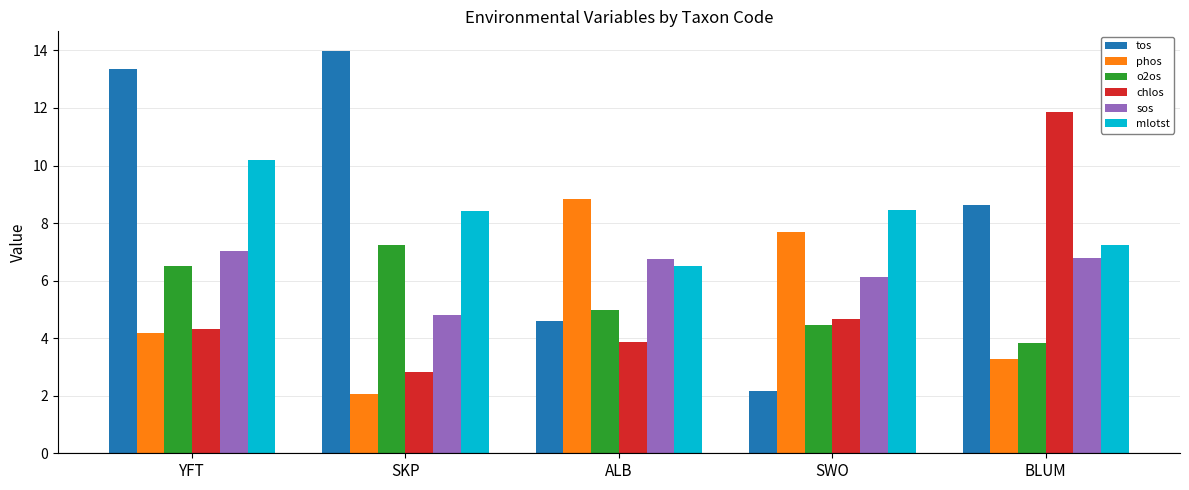

Which category has the lowest value in the sos series?

SKP